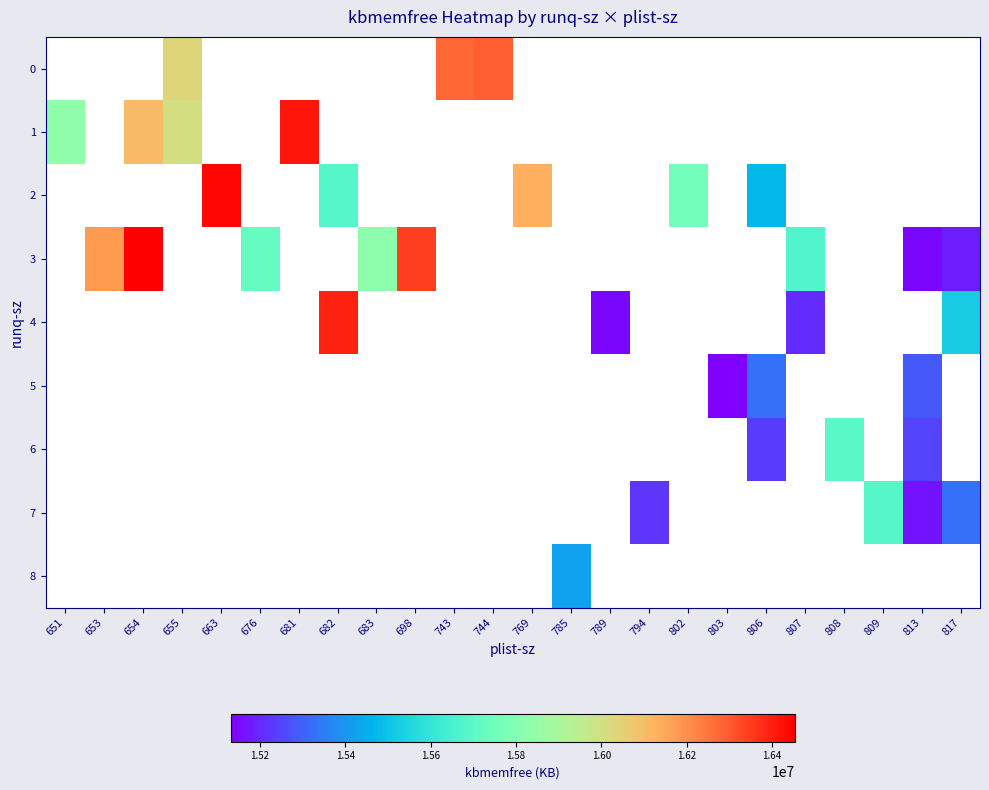

Count the number of categories in the chart.

24